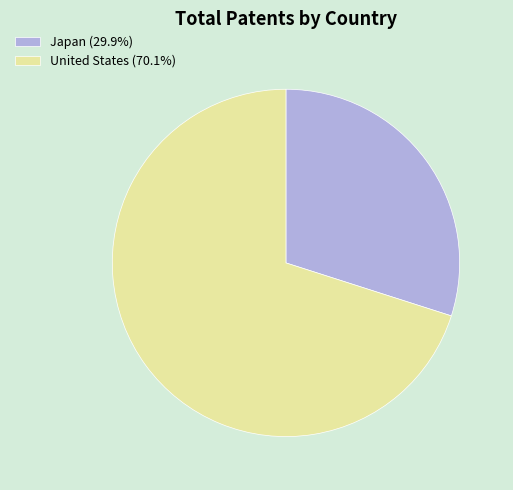

Does any single category account for the majority?

Yes